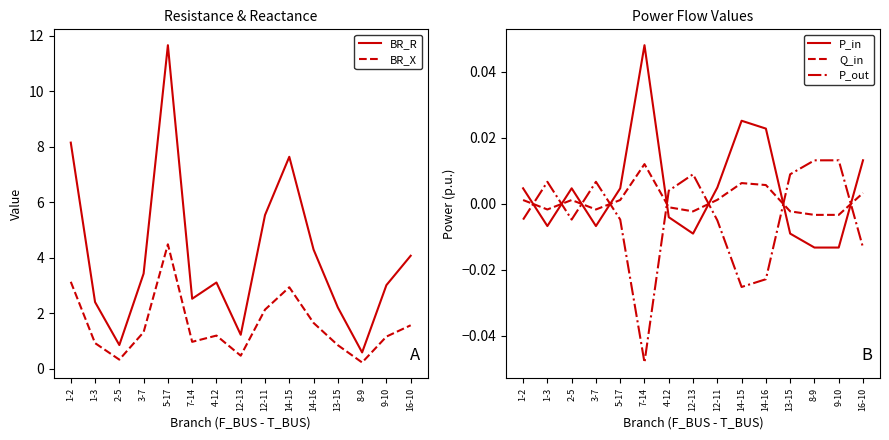

At which category is the sum across all series the highest?

5-17